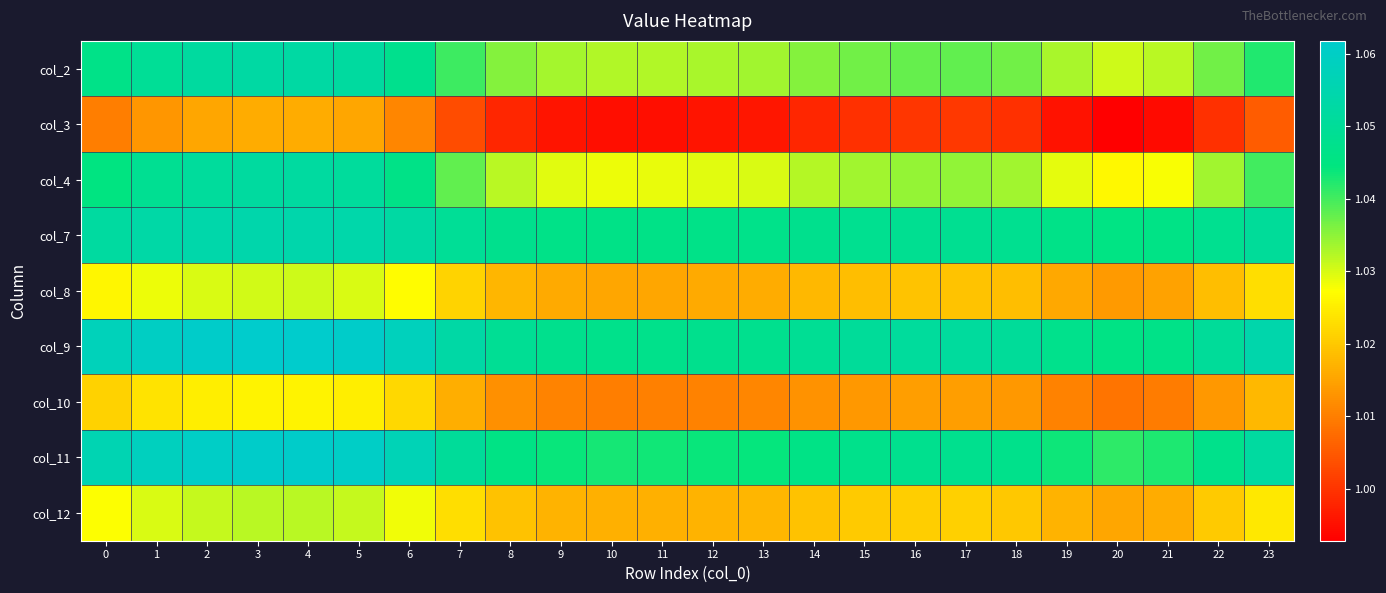

Rank the series by their maximum value, from highest to lowest.

col_9, col_11, col_7, col_2, col_4, col_12, col_8, col_10, col_3